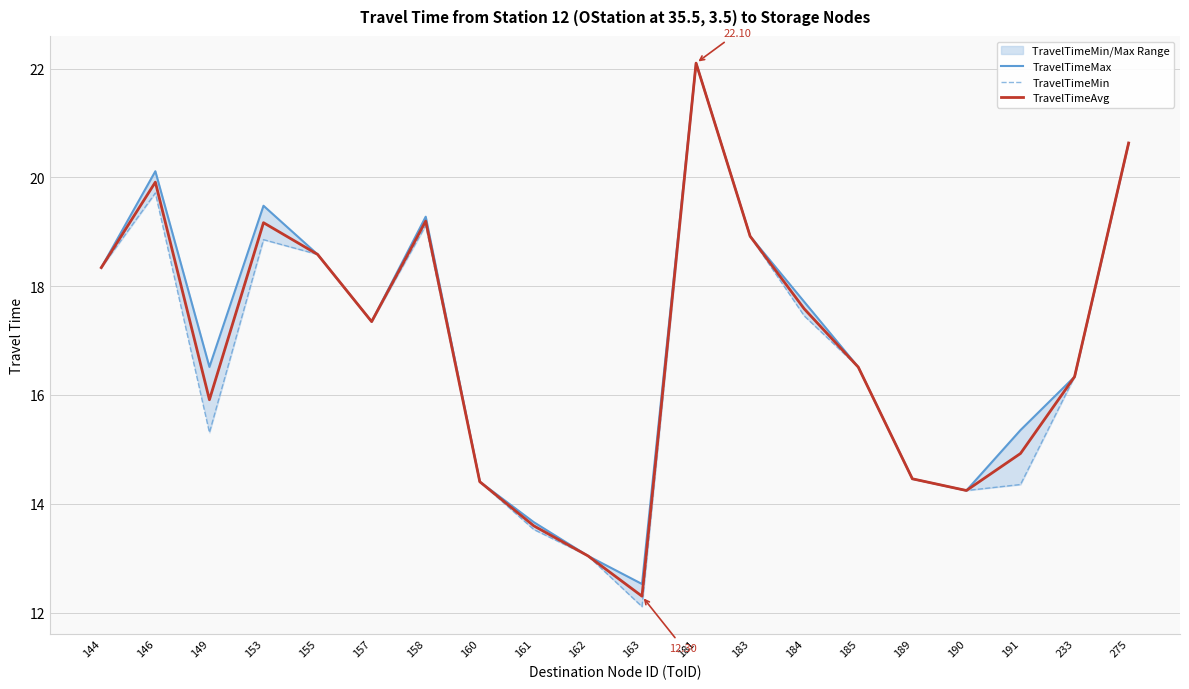

At which category is the sum across all series the highest?

181